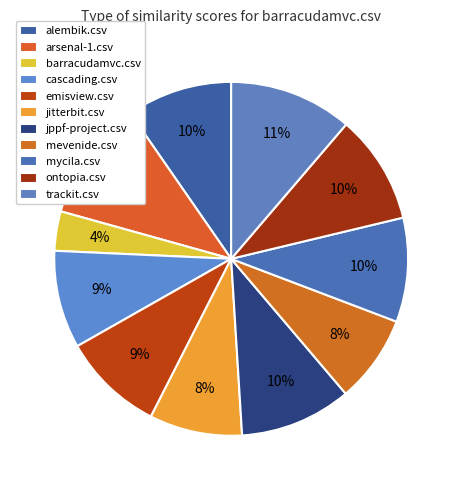

Combined, do arsenal-1.csv and trackit.csv account for over 50%?

No